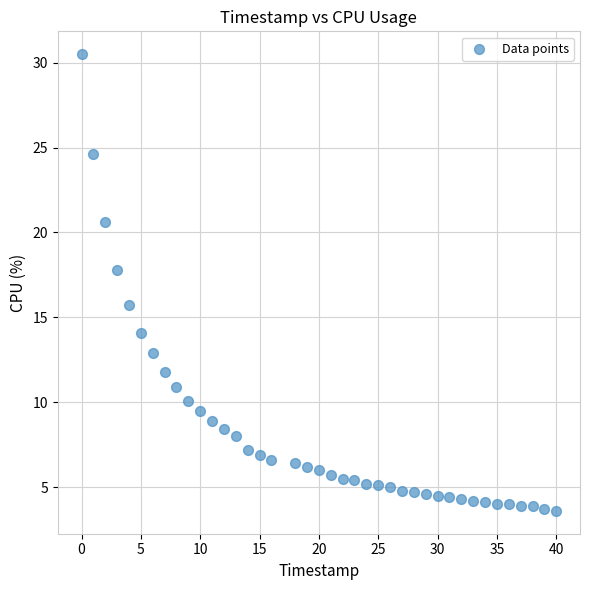

What is the range of X values (max minus min)?

40.0